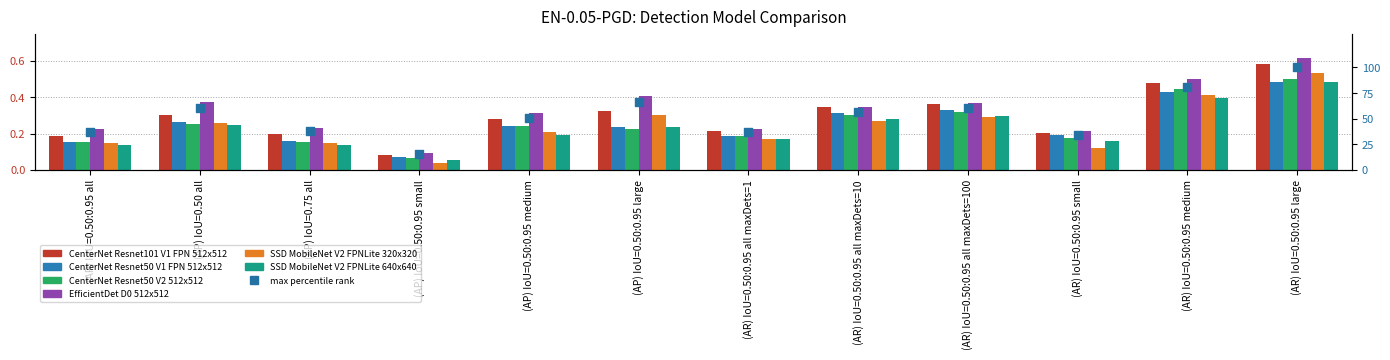

Which series contains the highest Y value?

EfficientDet D0 512x512